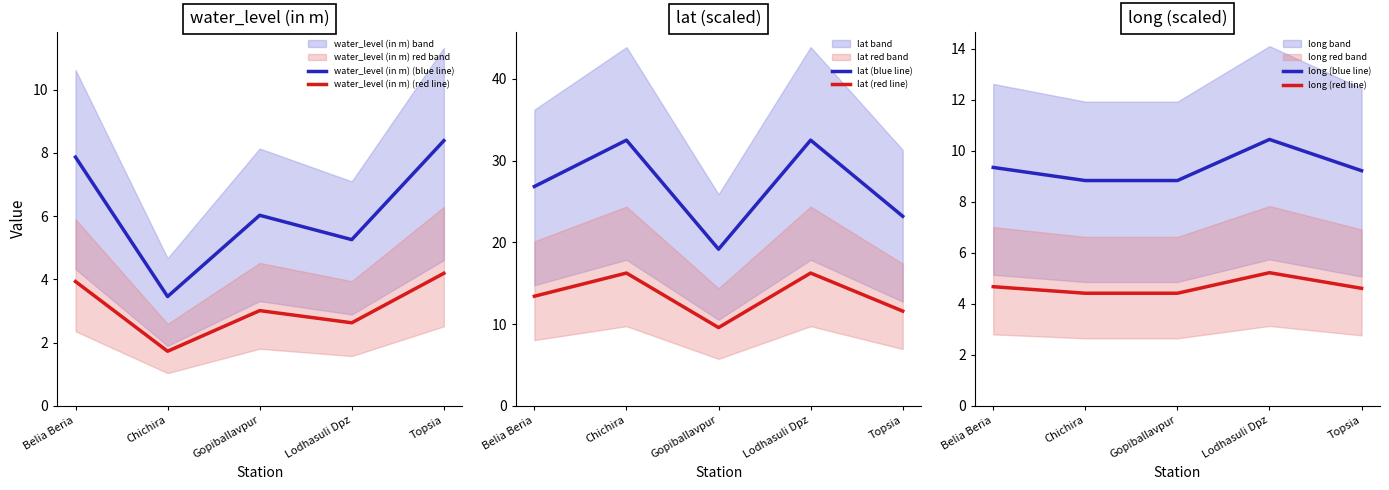

At which label does long (red line) reach its peak?

Lodhasuli Dpz